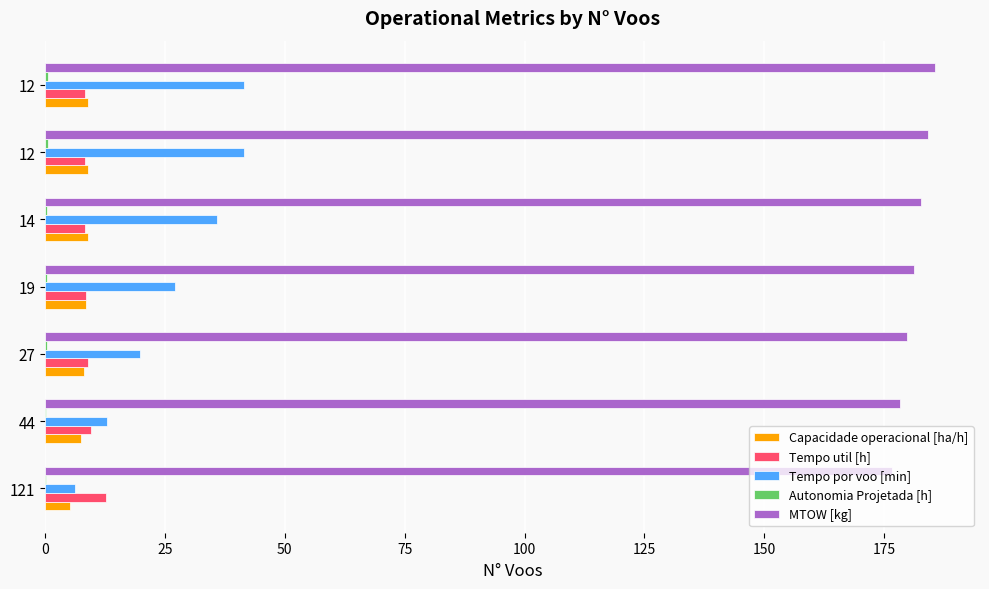

Reading left to right, extract all data points from this chart.

Capacidade operacional [ha/h]: 5.2	7.4	8.2	8.6	8.9	9.0	9.0
Tempo util [h]: 12.7	9.5	8.9	8.6	8.4	8.3	8.3
Tempo por voo [min]: 6.3	13.0	19.7	27.1	35.9	41.5	41.6
Autonomia Projetada [h]: 0.1	0.2	0.3	0.4	0.5	0.6	0.7
MTOW [kg]: 176.7	178.2	179.7	181.2	182.7	184.2	185.7